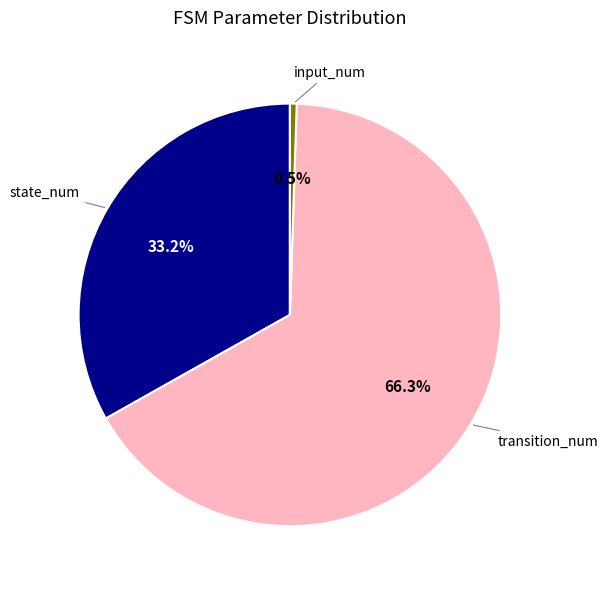

How many segments does this pie chart have?

3